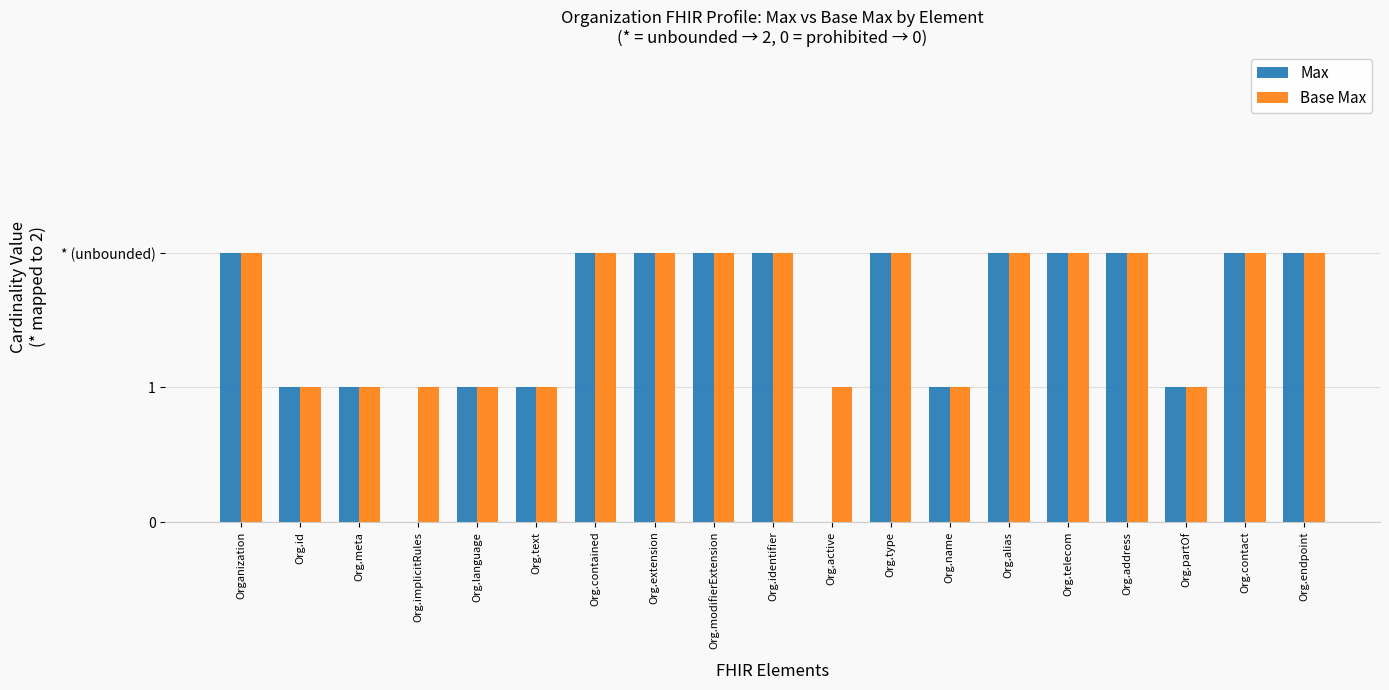

What are all the series names shown in the legend?

Max, Base Max